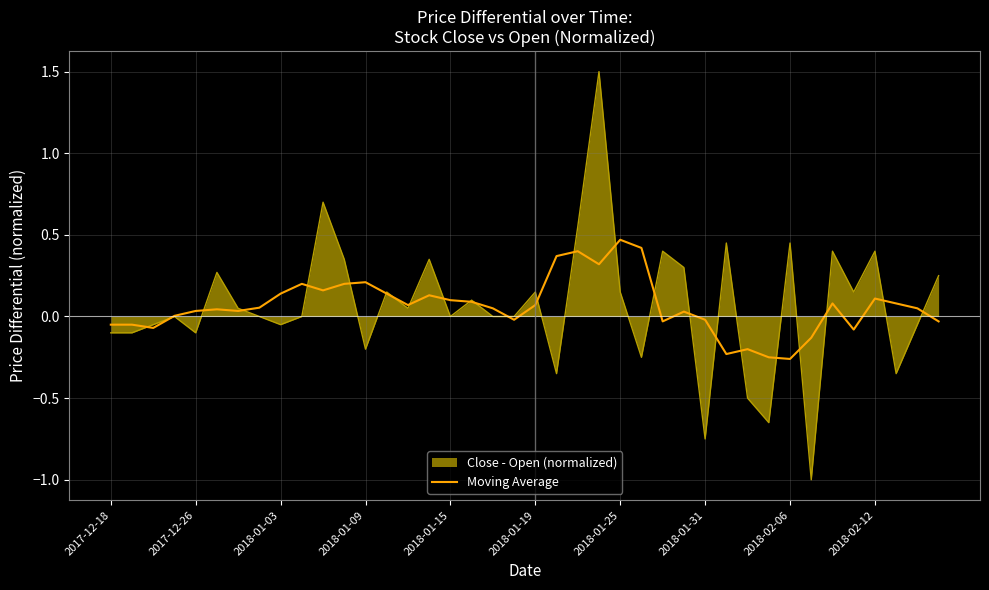

What is the maximum value shown in the chart?

1.5